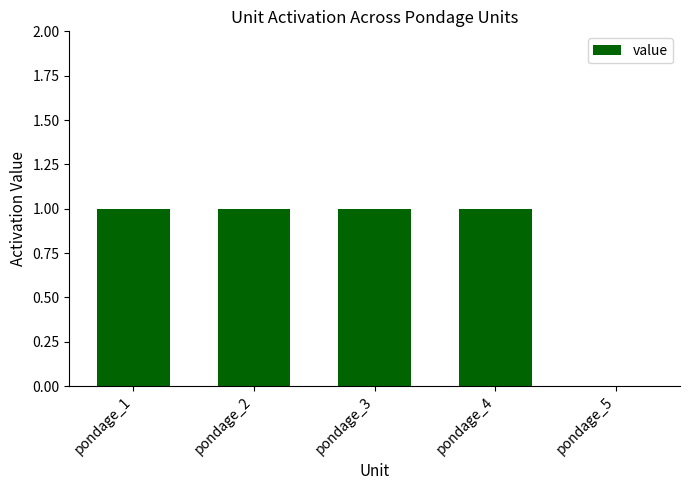

Which has a higher value, pondage_1 or pondage_5?

pondage_1